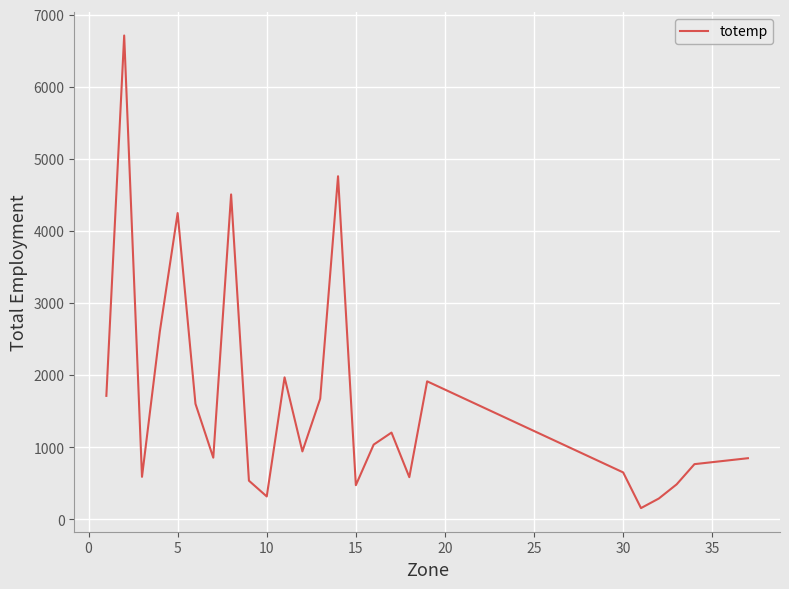

What is the difference between the maximum and minimum values?

6555.4